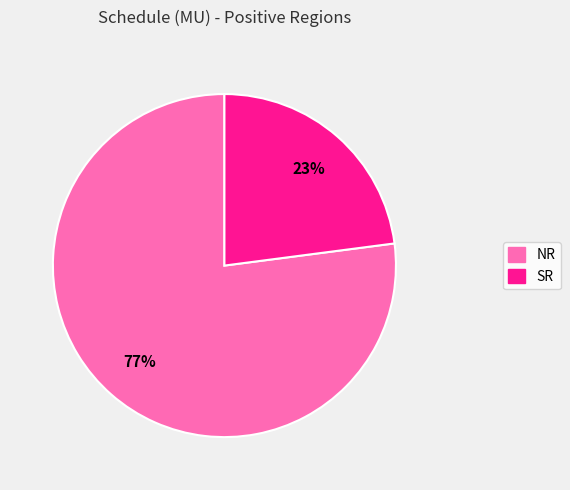

Does any single category account for the majority?

Yes